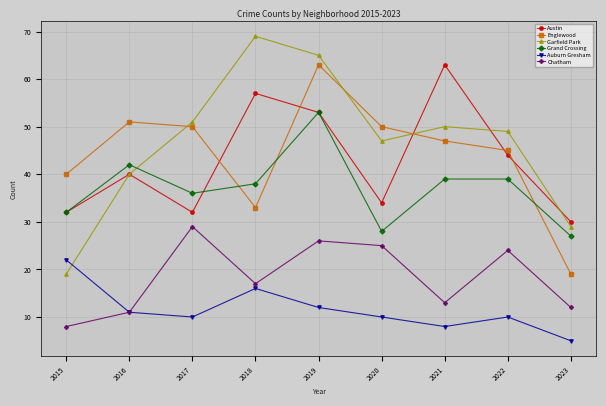

True or false: Chatham and Garfield Park cross at least once.

False